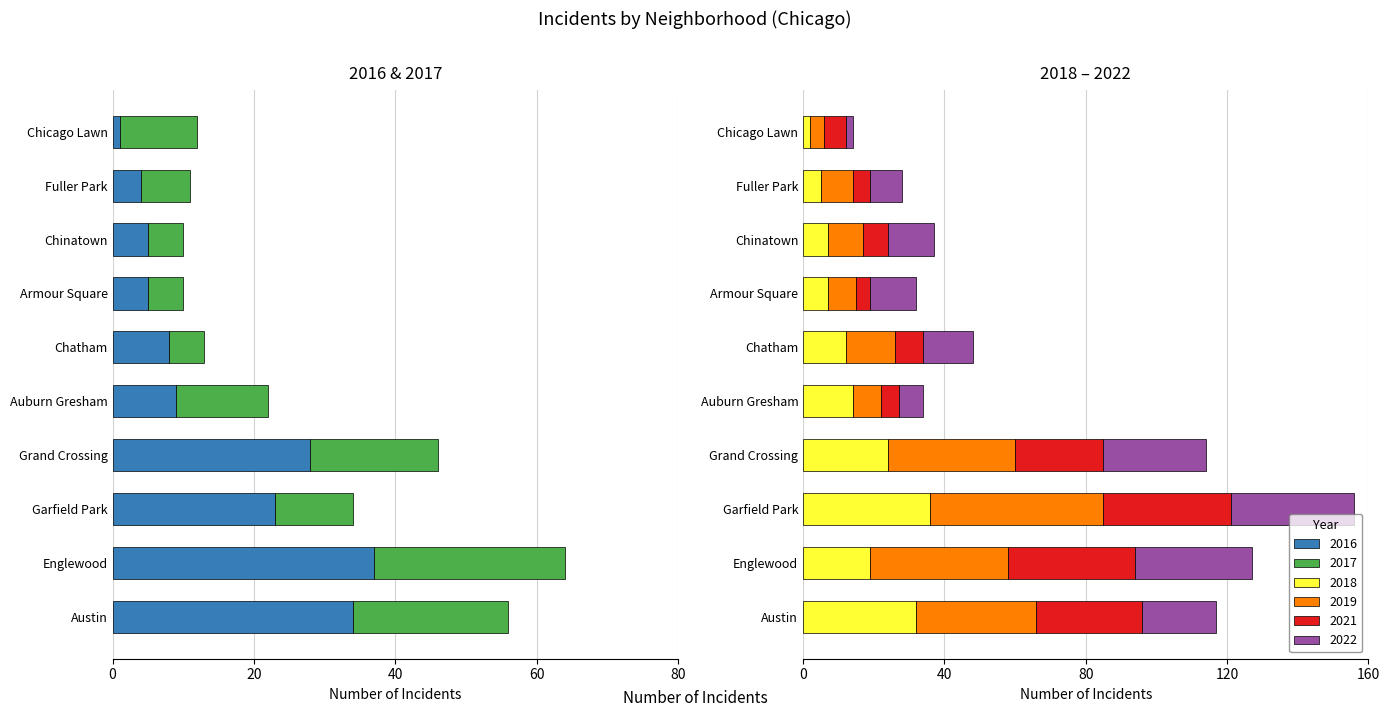

What is the difference between the highest and lowest values at Chicago Lawn?

10